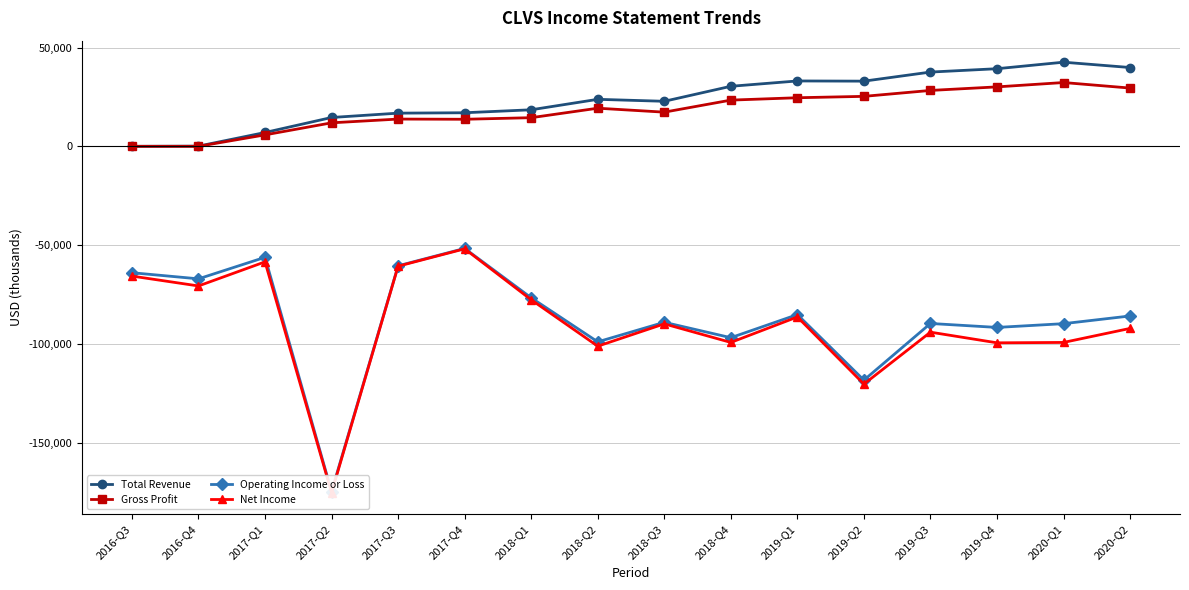

What is the sum of all Gross Profit values?

289800